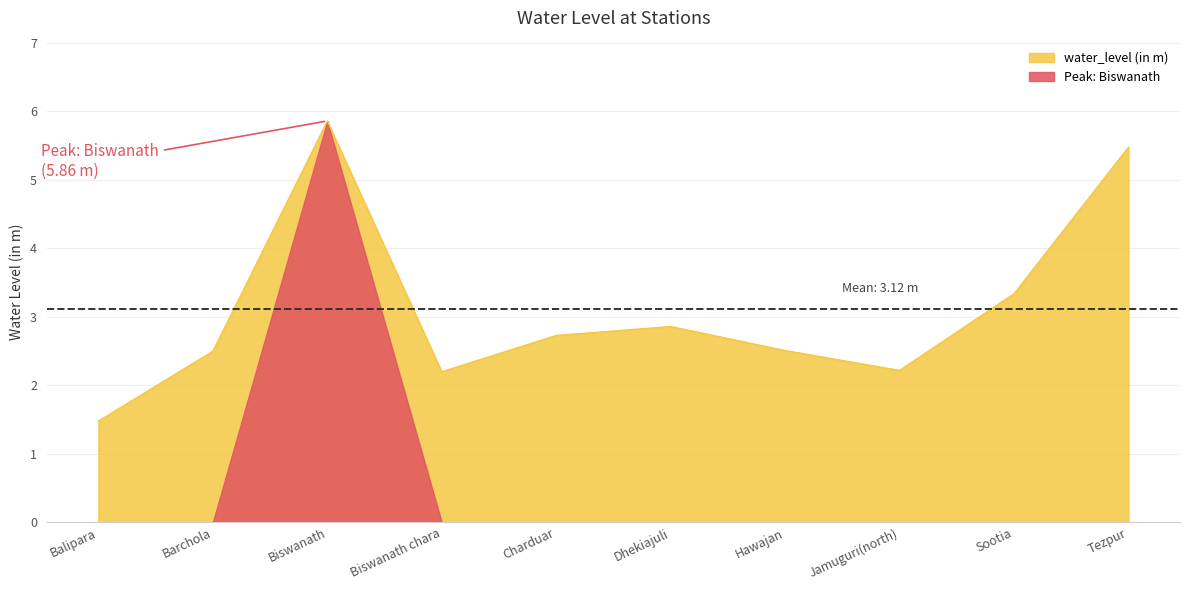

Where is the first local maximum?

Biswanath